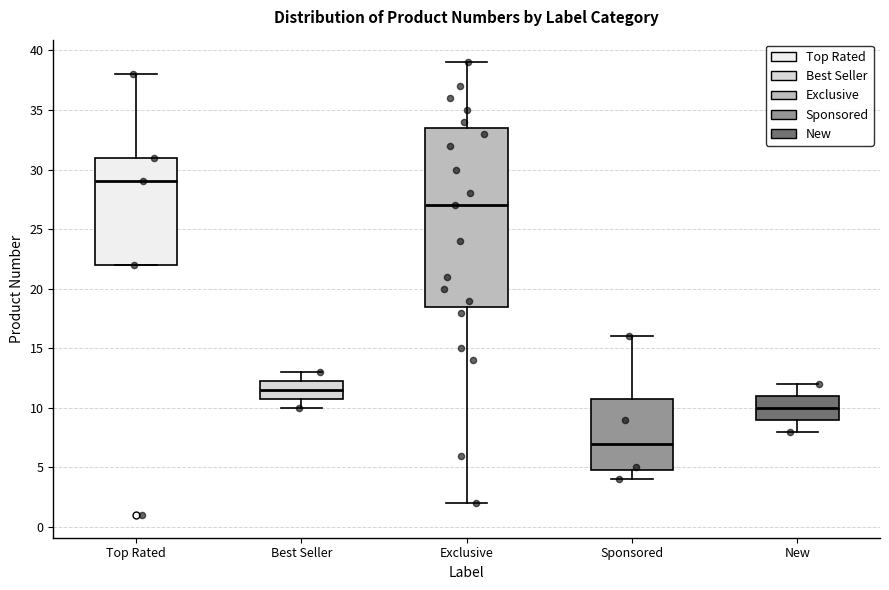

Reading left to right, read every box against the y-axis: the position of its median line, the range the box covers, and the ends of its whiskers. The values are not printed on the chart, so give them approximately, as read against the axis.

Top Rated: median 29.0, box 22.0 to 31.0, whiskers 22.0 to 38.0
Best Seller: median 11.5, box 11.0 to 12.5, whiskers 10.0 to 13.0
Exclusive: median 27.0, box 18.5 to 33.5, whiskers 2.0 to 39.0
Sponsored: median 7.0, box 5.0 to 11.0, whiskers 4.0 to 16.0
New: median 10.0, box 9.0 to 11.0, whiskers 8.0 to 12.0